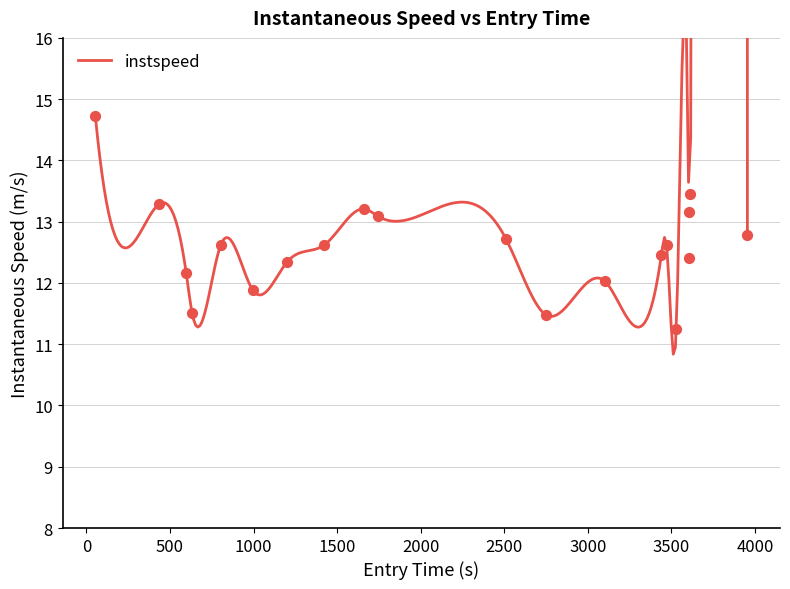

Between 1745.271371572346 and 2510.210859807597, which is larger?

1745.271371572346